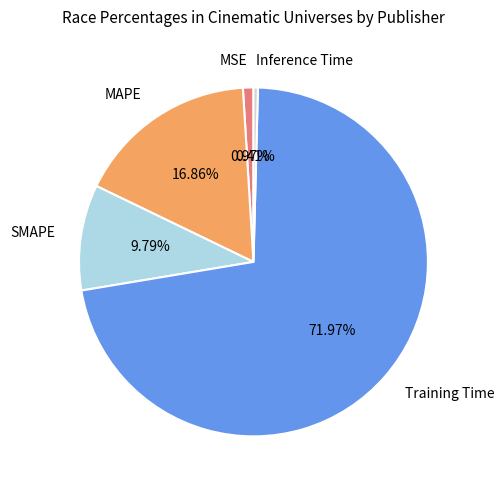

Rank the categories by value from highest to lowest.

Training Time, MAPE, SMAPE, MSE, Inference Time